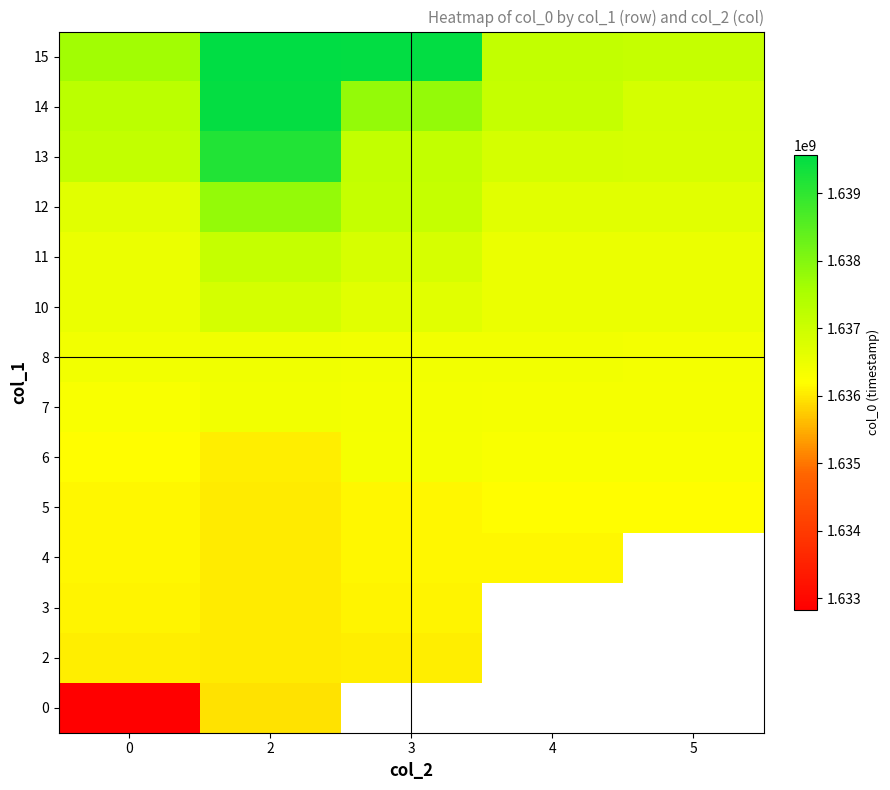

What is the difference between the maximum and minimum values in the 15 series?

2452074.0